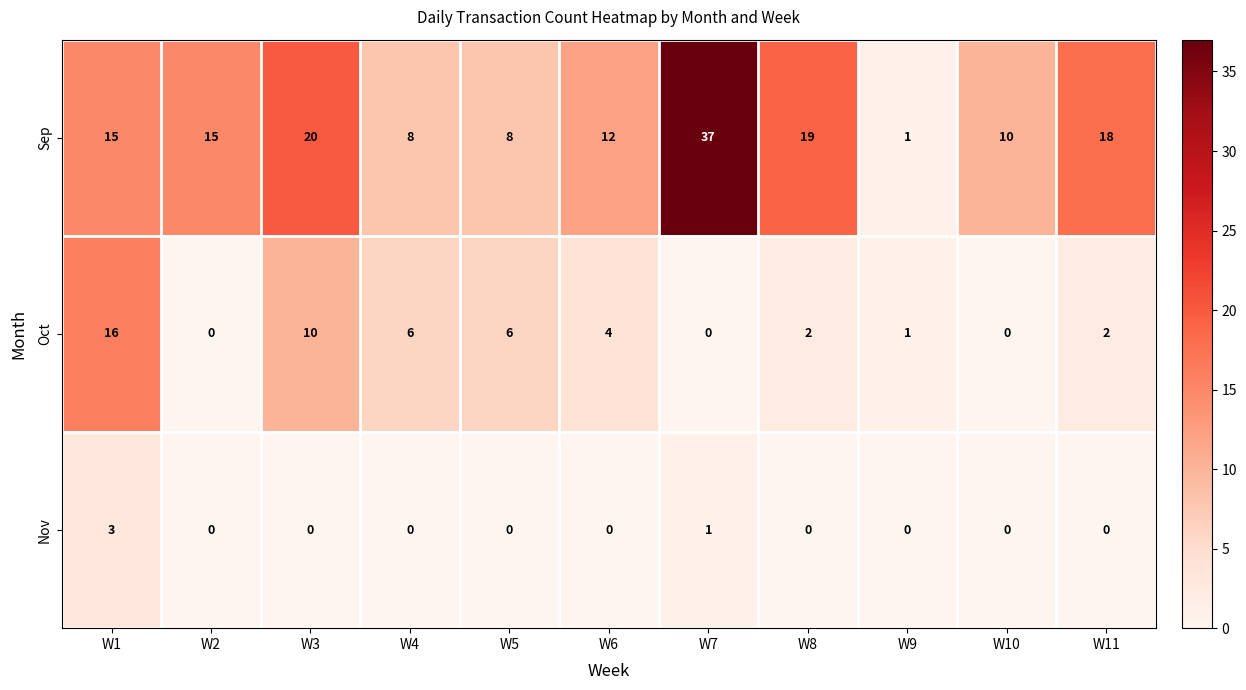

The value of Nov at W2 is -2. True or false?

False